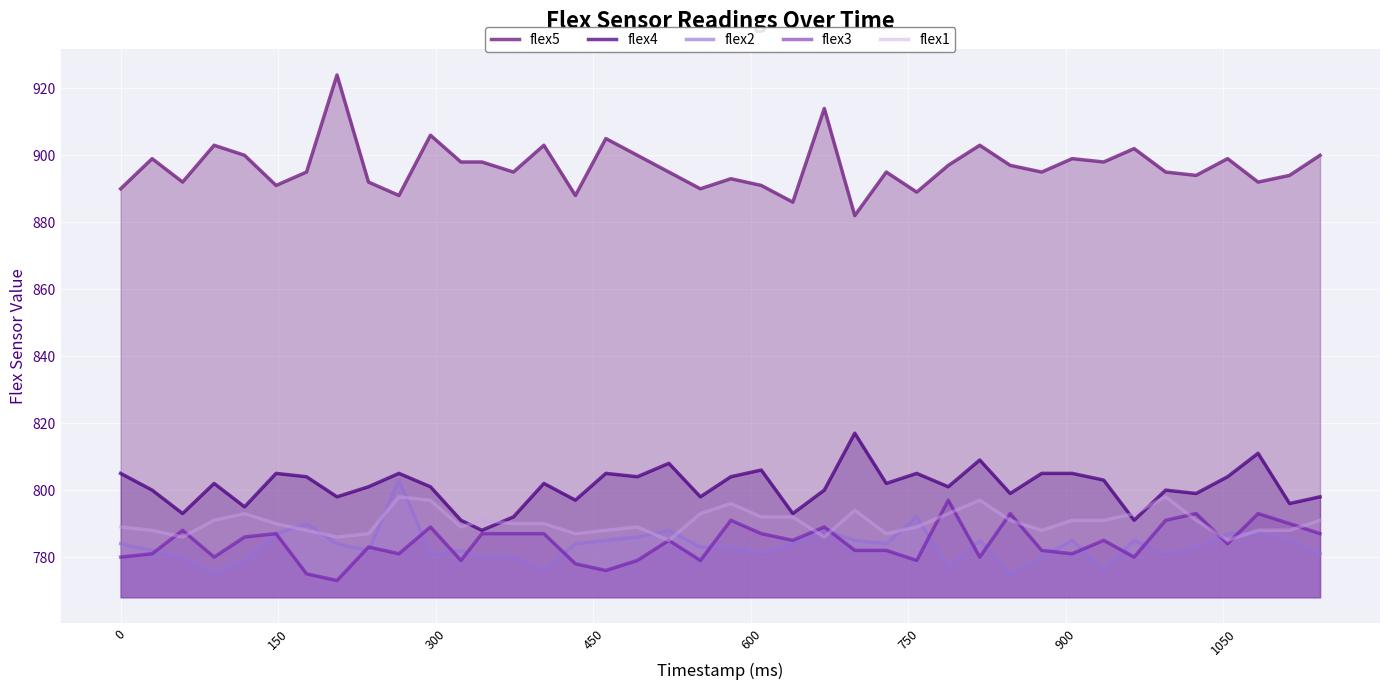

List the series in order of their peak value, highest first.

flex5, flex4, flex2, flex1, flex3